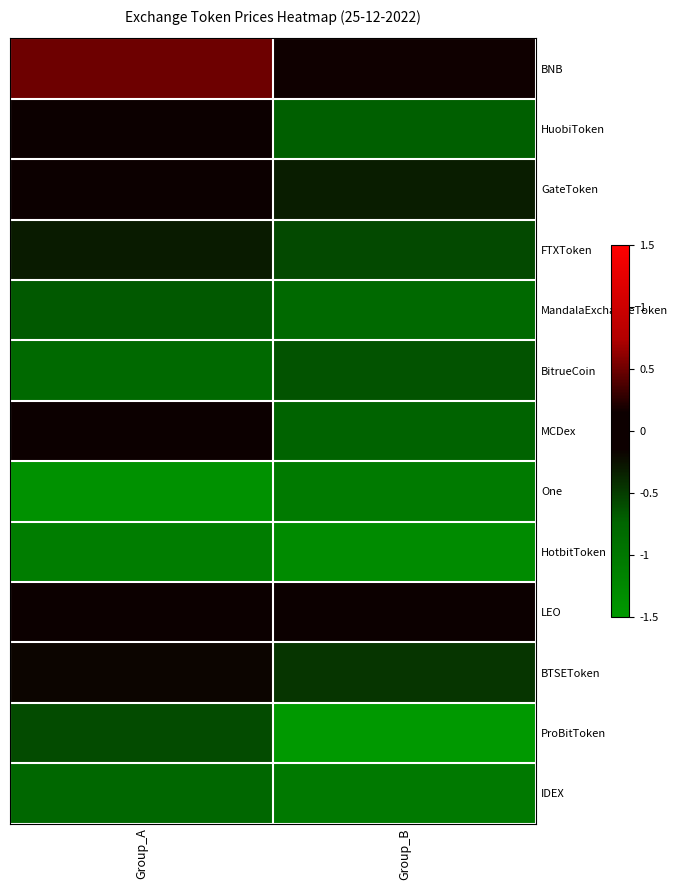

What is the spread (max minus min) of values at Group_A?

1.9